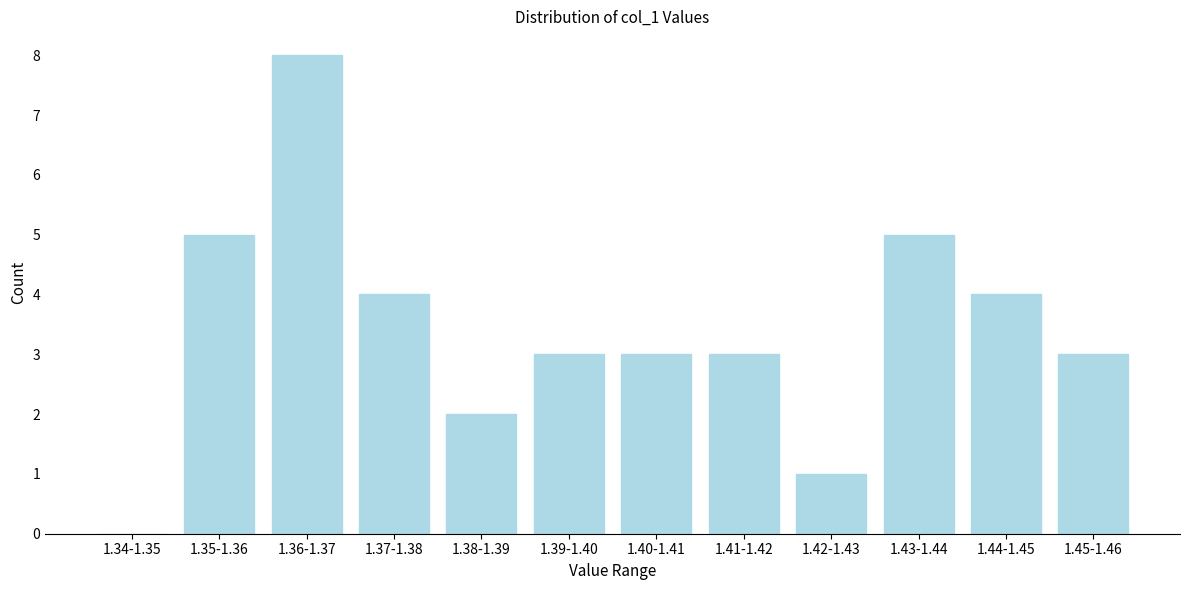

Reading right to left, what are all the values shown in this chart?

1.45-1.46=3	1.44-1.45=4	1.43-1.44=5	1.42-1.43=1	1.41-1.42=3	1.40-1.41=3	1.39-1.40=3	1.38-1.39=2	1.37-1.38=4	1.36-1.37=8	1.35-1.36=5	1.34-1.35=0